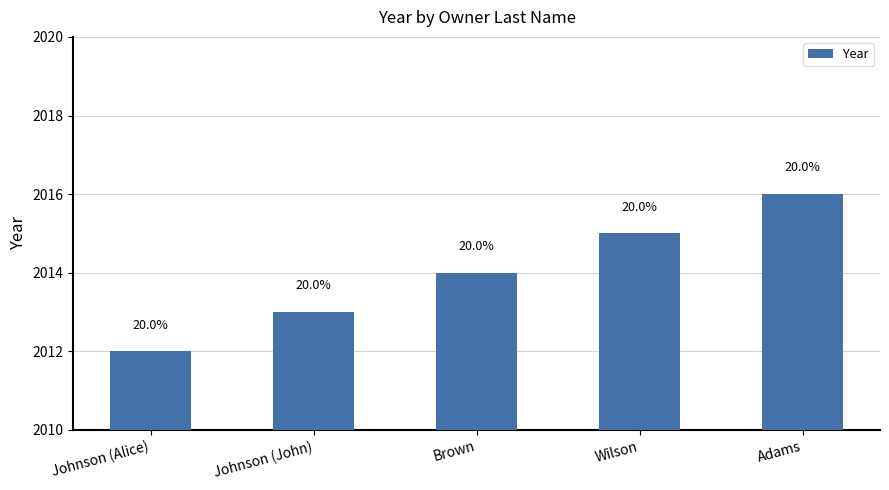

Does the chart contain any negative values?

No